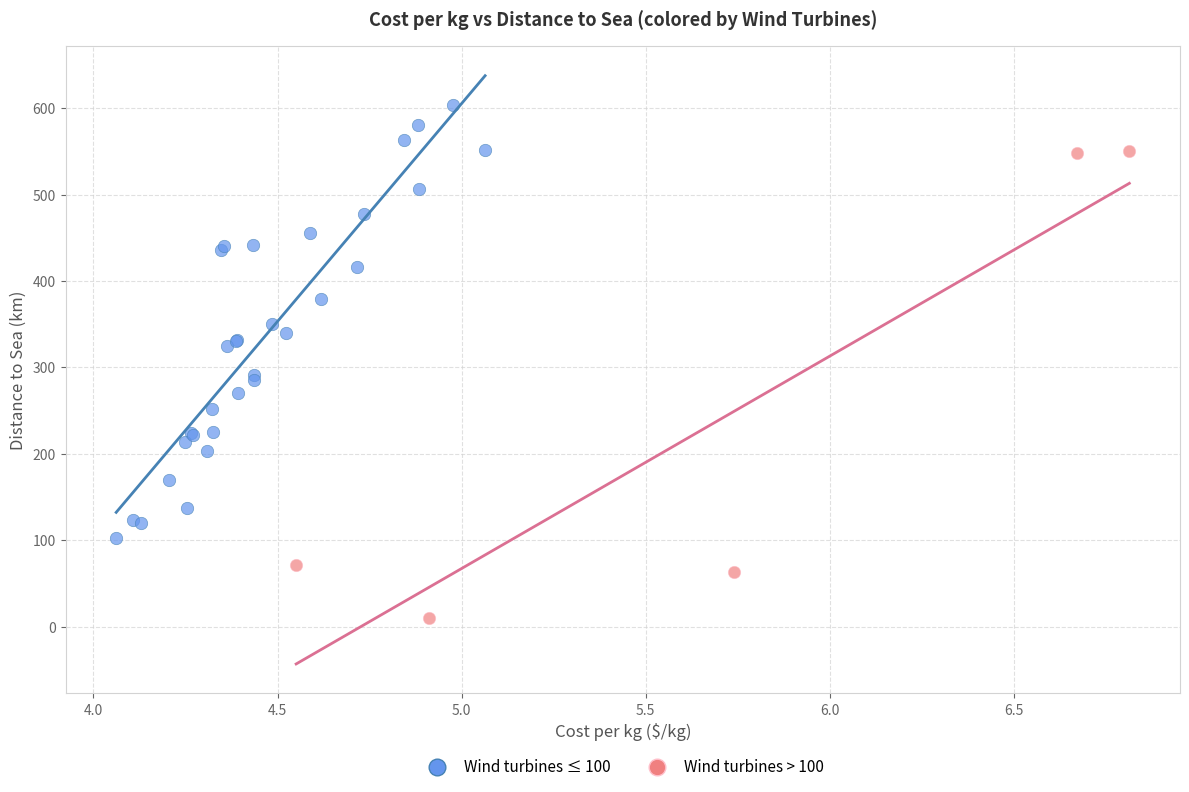

Which series has the widest spread of Y values?

Wind turbines > 100